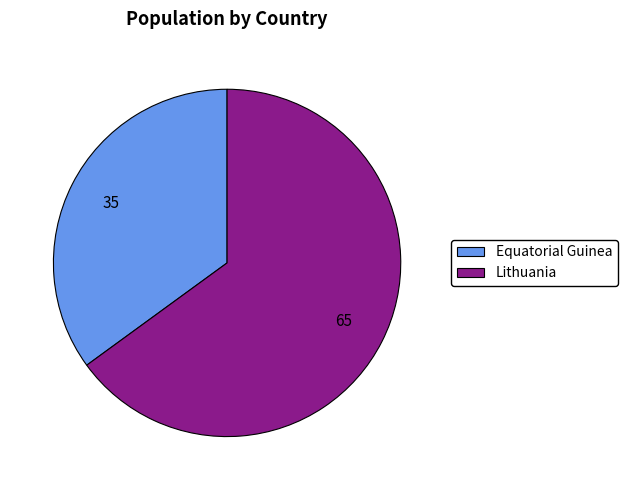

Do Equatorial Guinea and Lithuania together represent more than half of the pie?

Yes